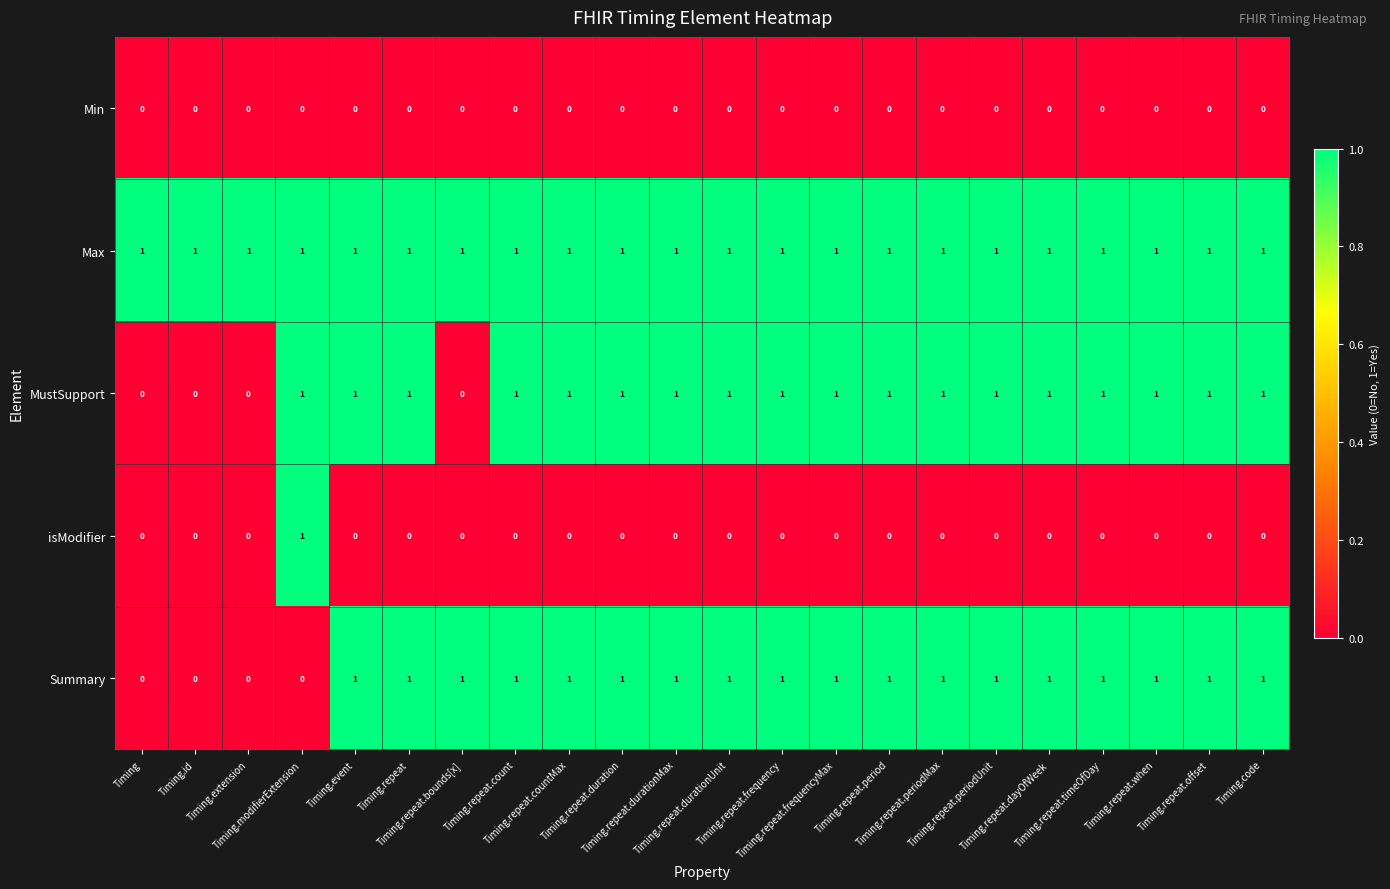

At how many categories does at least one series exceed 0?

22